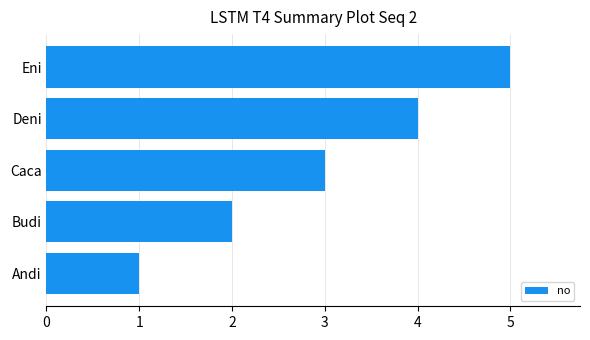

List the labels in order of value, smallest first.

Andi, Budi, Caca, Deni, Eni